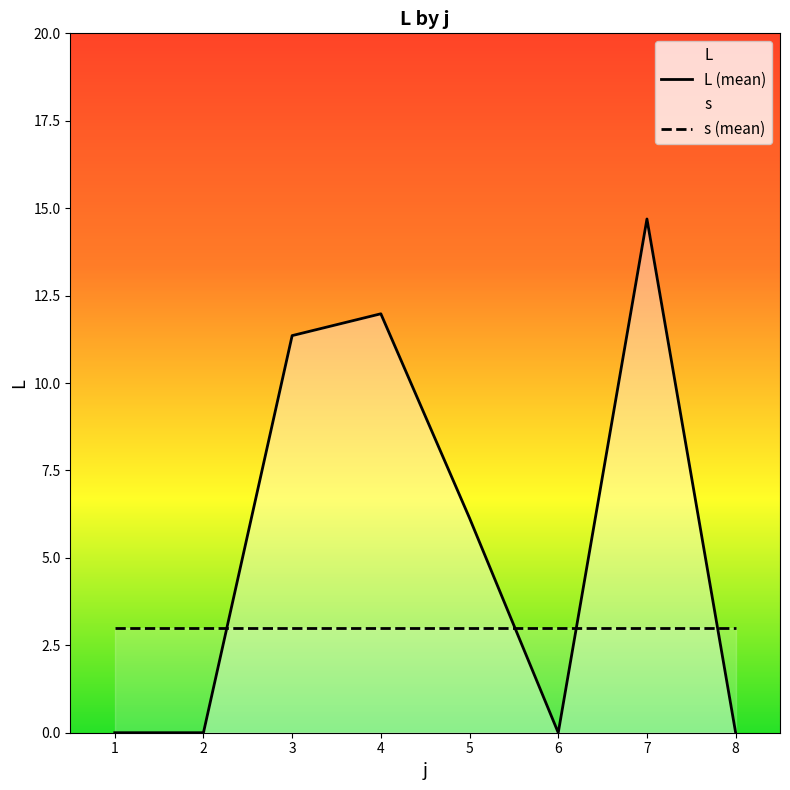

How many times do L (mean) and s (mean) cross each other?

4